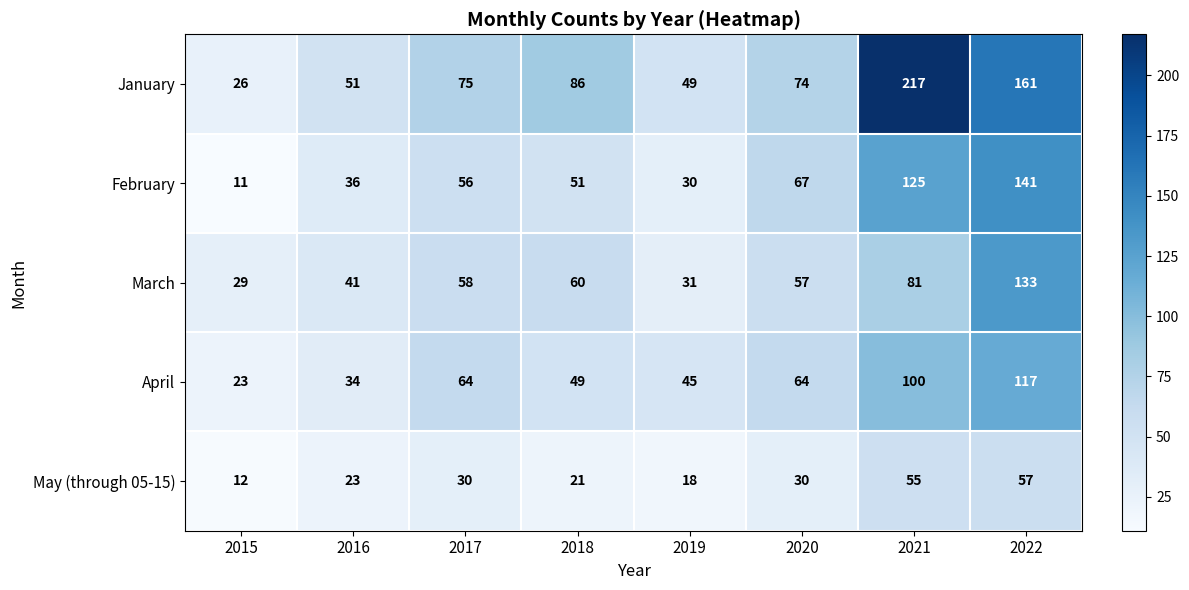

How many data points does each series have?

8